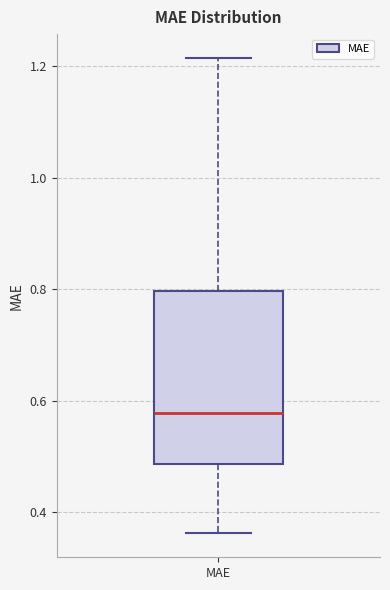

Transcribe this box plot: give where the median line is, the range the box spans, and where the two whiskers end, as read against the y-axis. The values are not printed on the chart, so give them approximately, as read against the axis.

median 0.58, box 0.48 to 0.80, whiskers 0.36 to 1.22